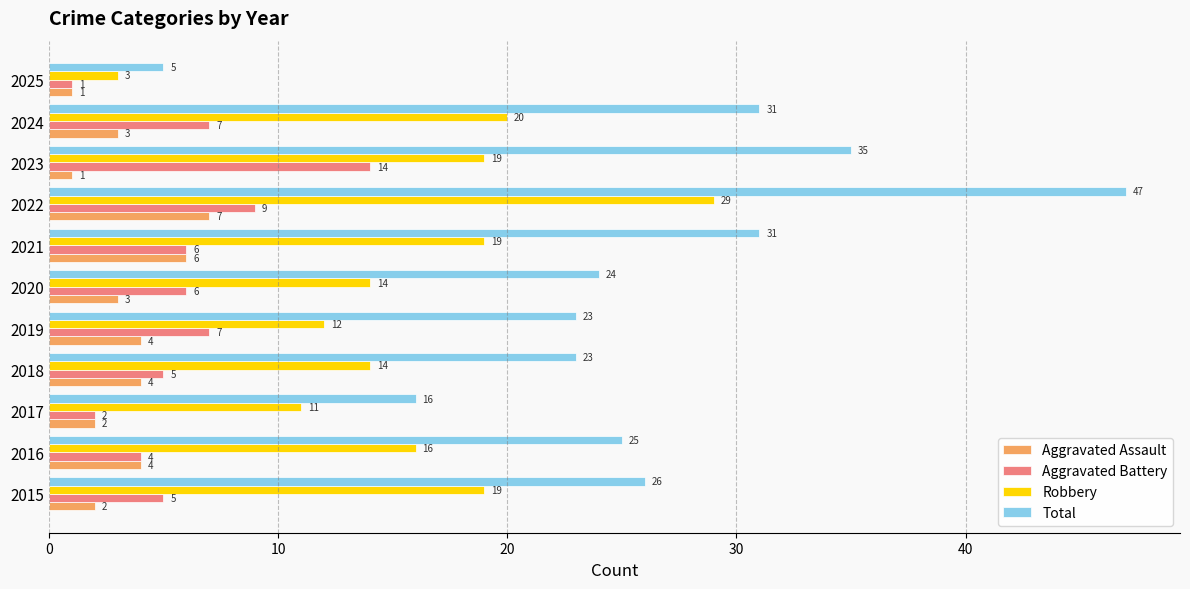

At 2022, list the series in order from largest to smallest.

Total, Robbery, Aggravated Battery, Aggravated Assault